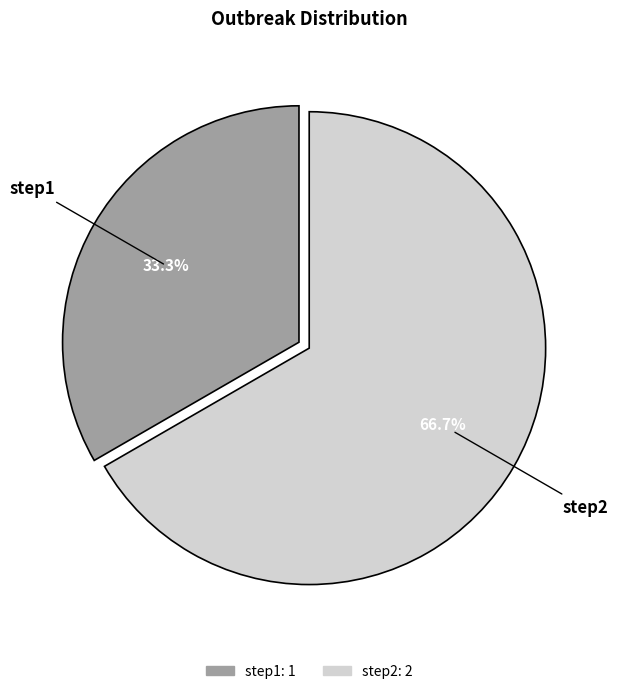

Rank the categories by value from highest to lowest.

step2, step1